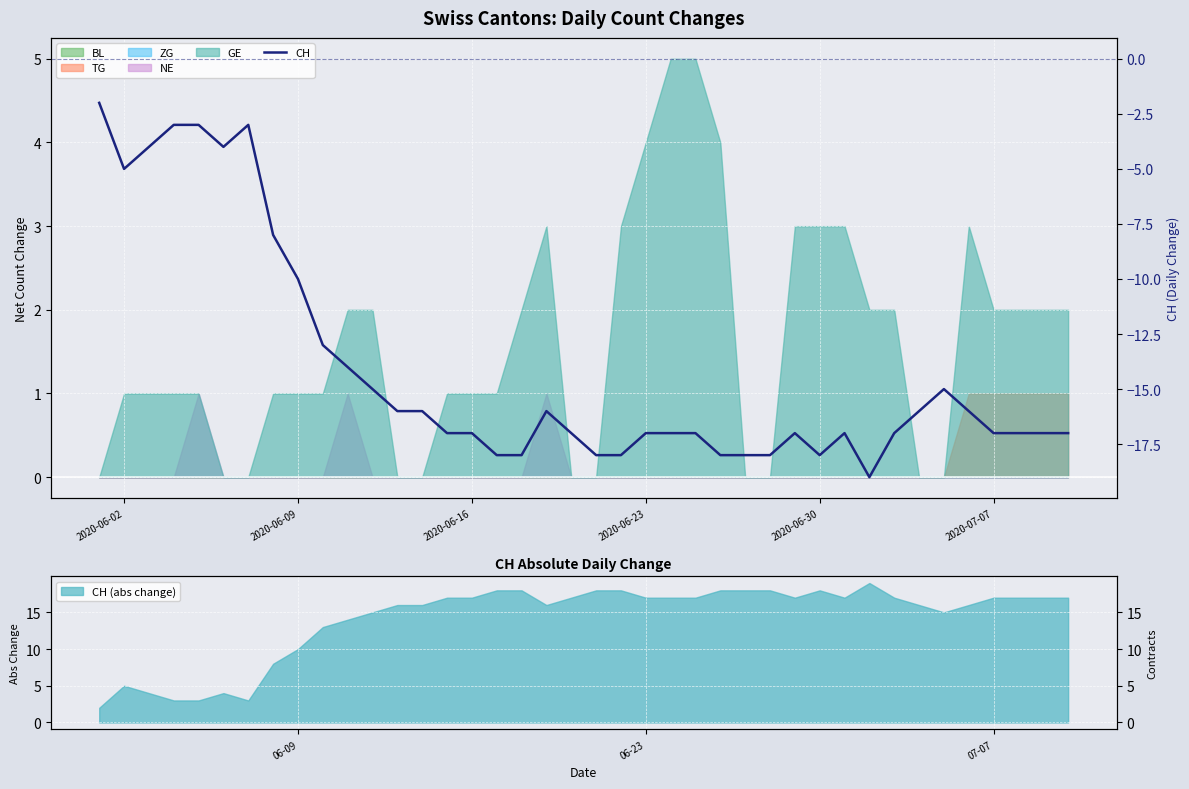

What is the difference between the maximum and second lowest values?

16